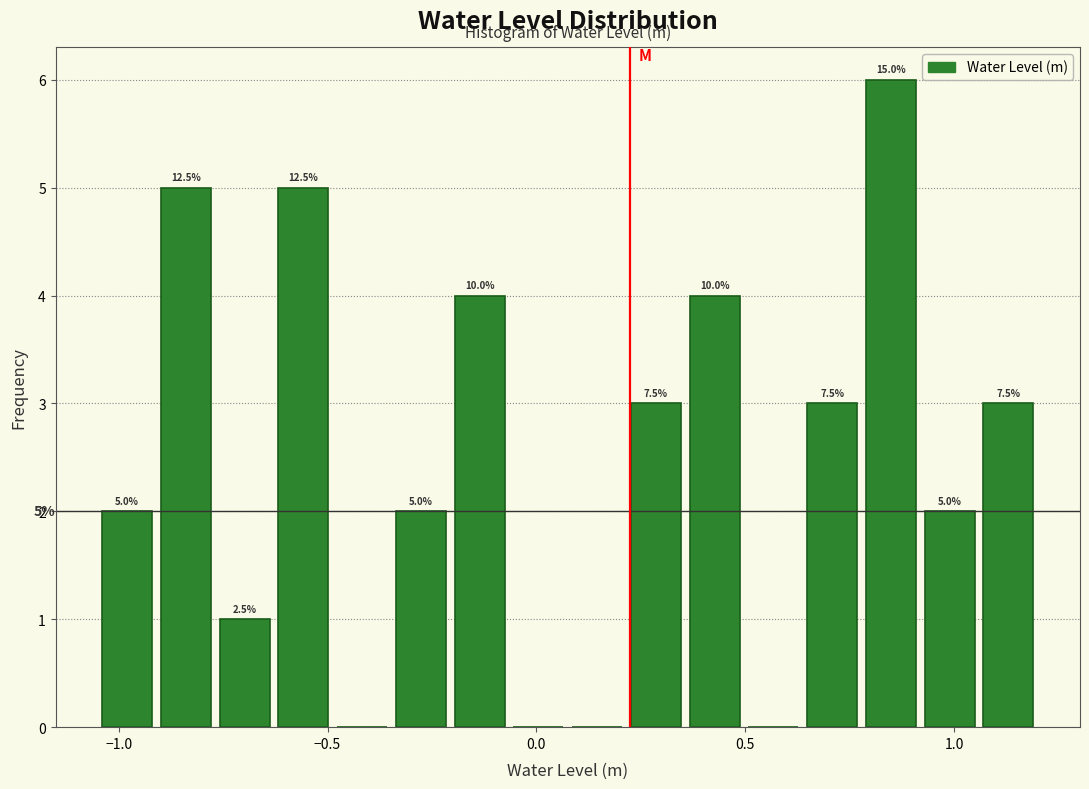

Around what value on the x-axis is the tallest bar? Give the approximate position of its centre, as read against the axis.

0.85